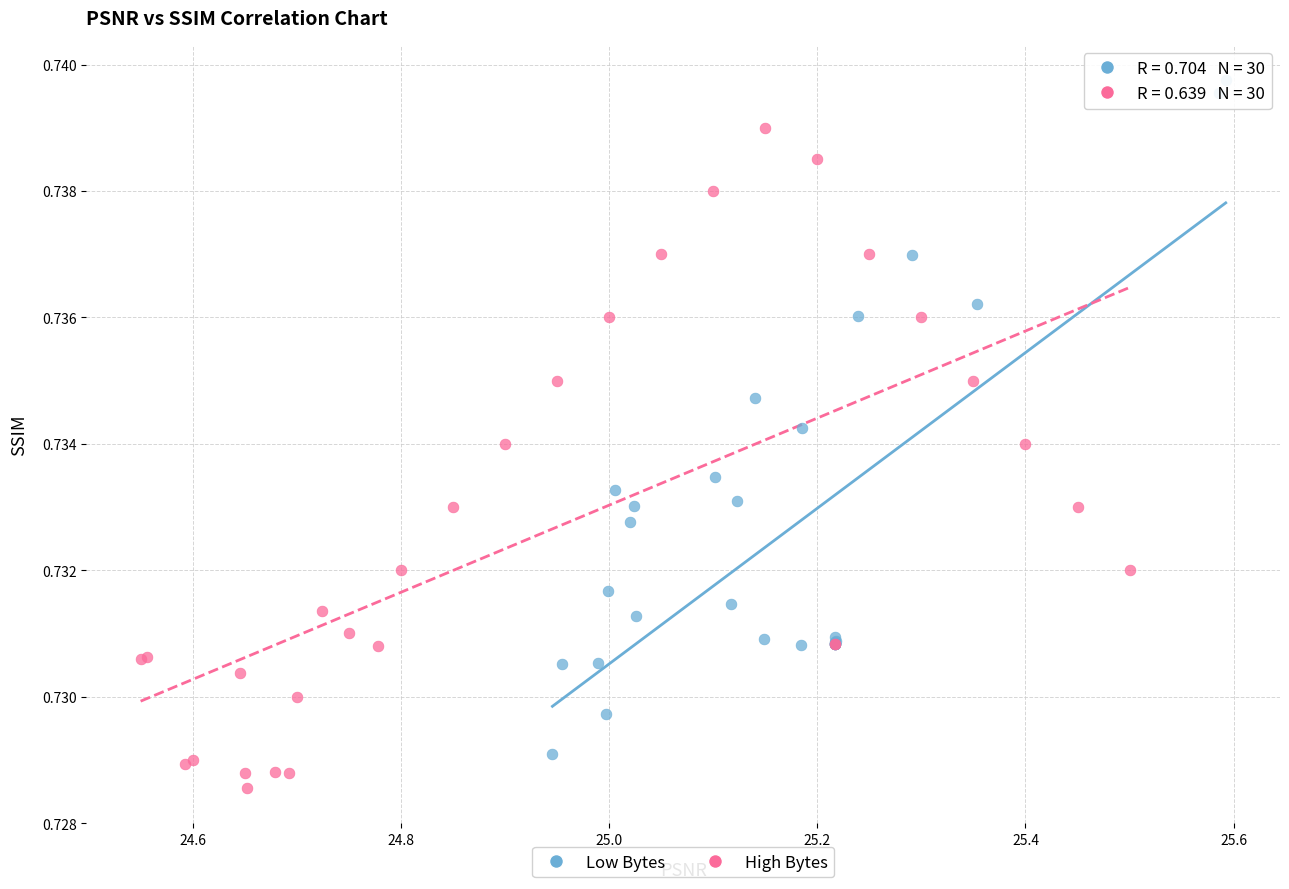

Which series has the largest Y range (max minus min)?

Low Bytes